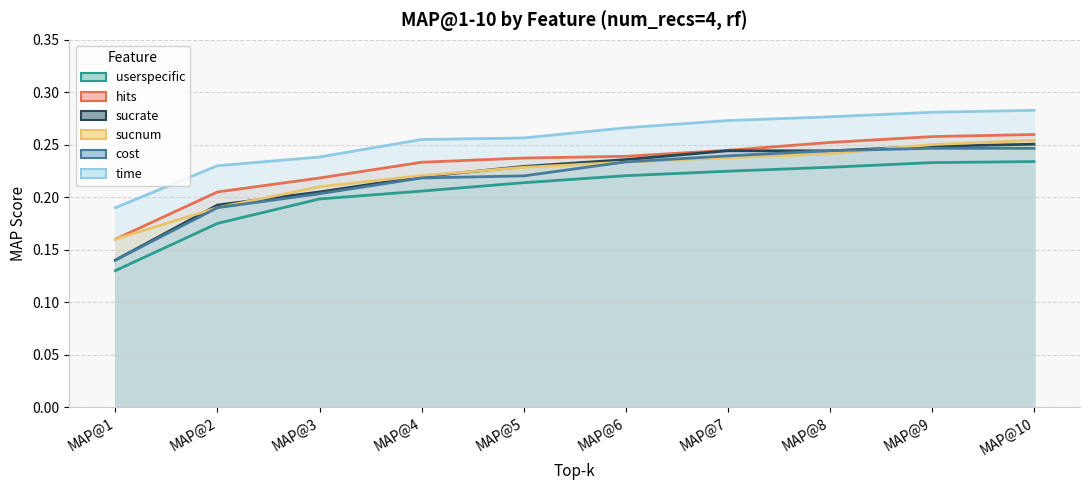

True or false: time and hits intersect in this chart.

False